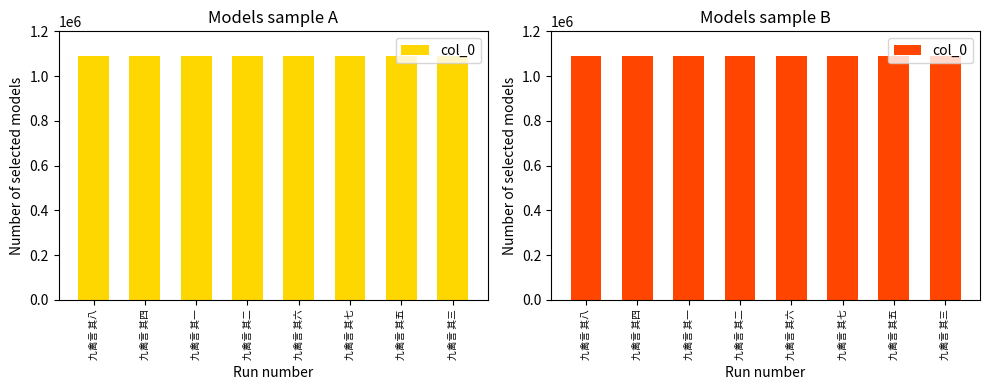

What is the approximate value at 九禽言 其八?

1091257